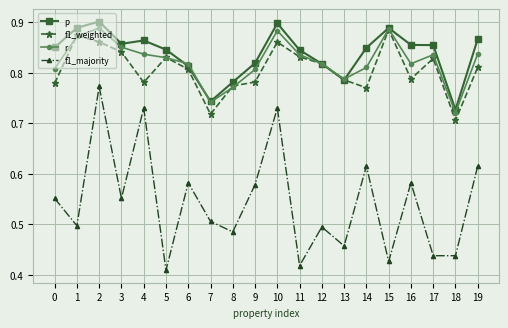

Count the f1_weighted values in the range 0 to 1.

20